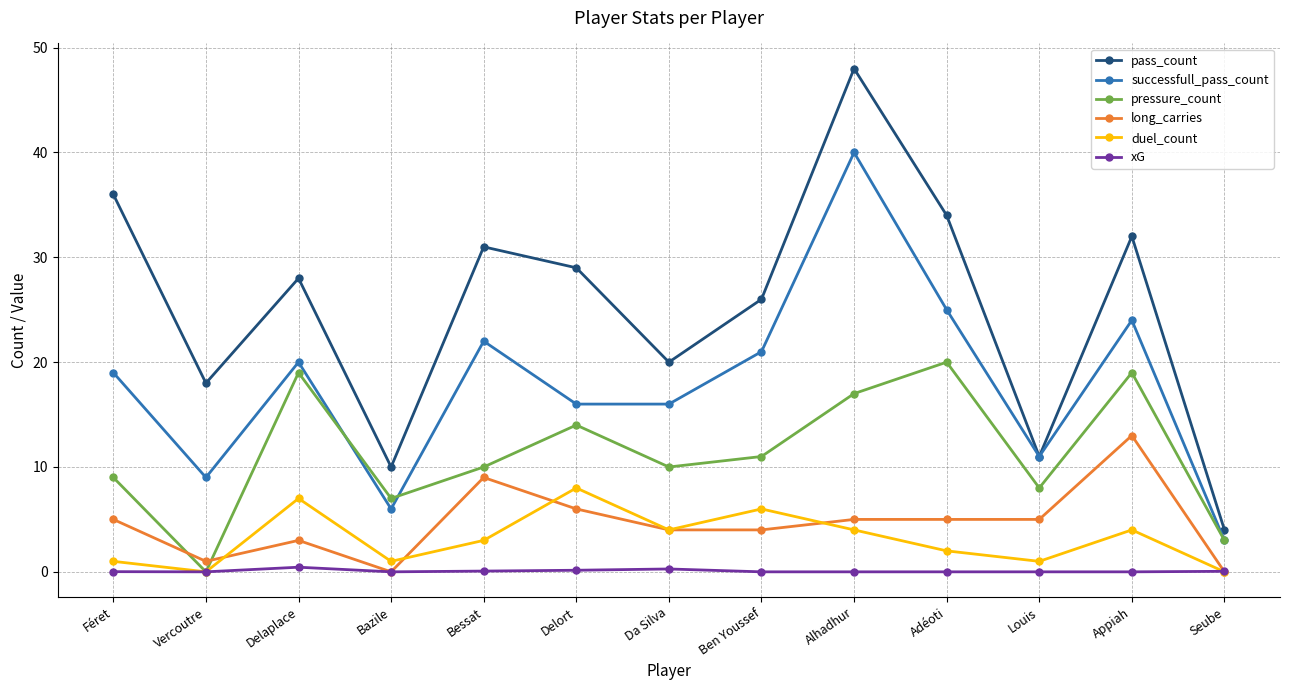

What is the value of the successfull_pass_count point at the 9th from the left?

40.0